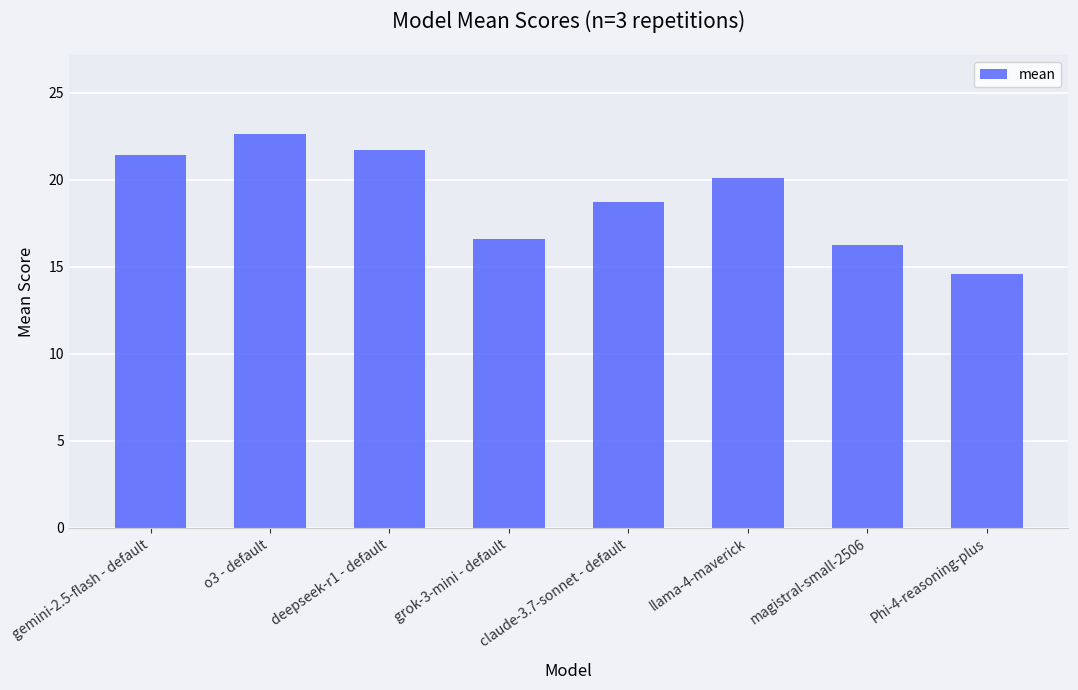

Count the number of values greater than 20.

4